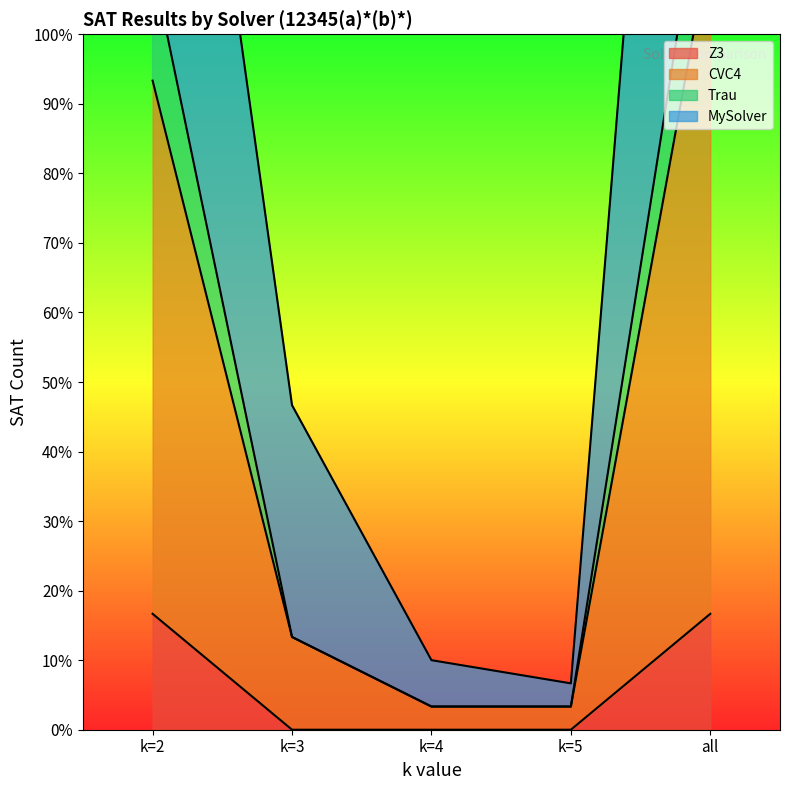

What is the average value of the CVC4 series?

45.3